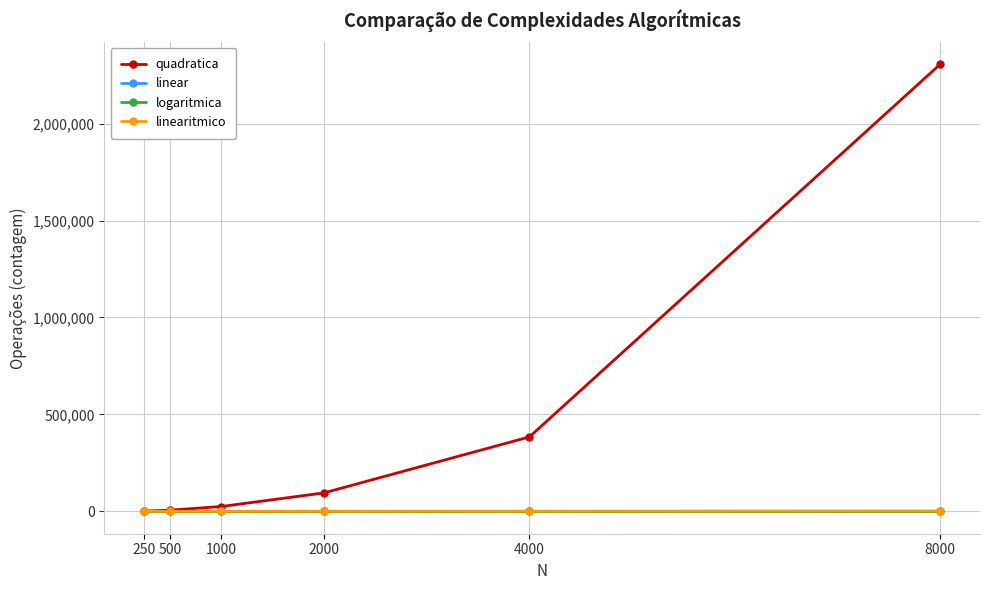

Which series has the widest spread of values?

quadratica